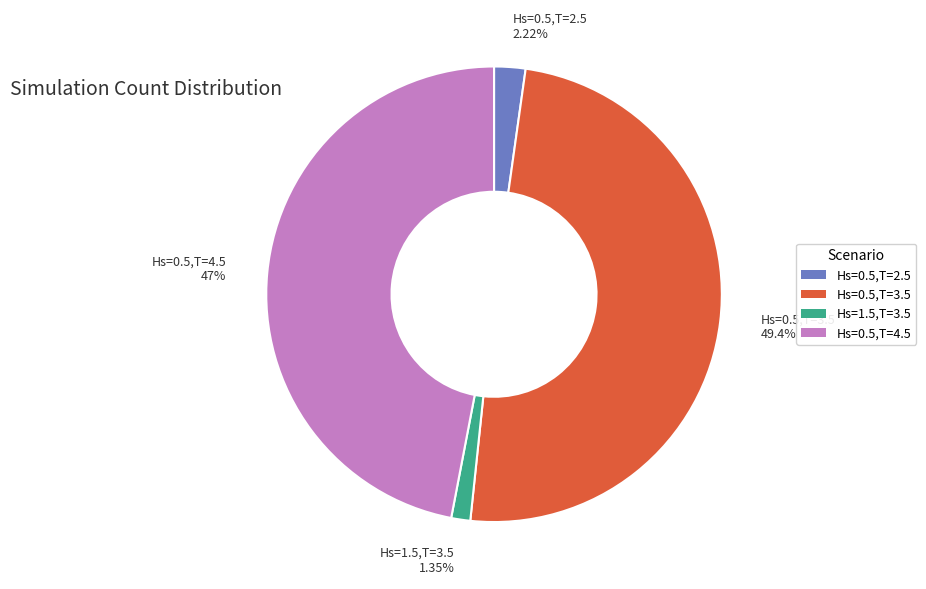

What is the total percentage of Hs=1.5,T=3.5 and Hs=0.5,T=2.5?

3.6%